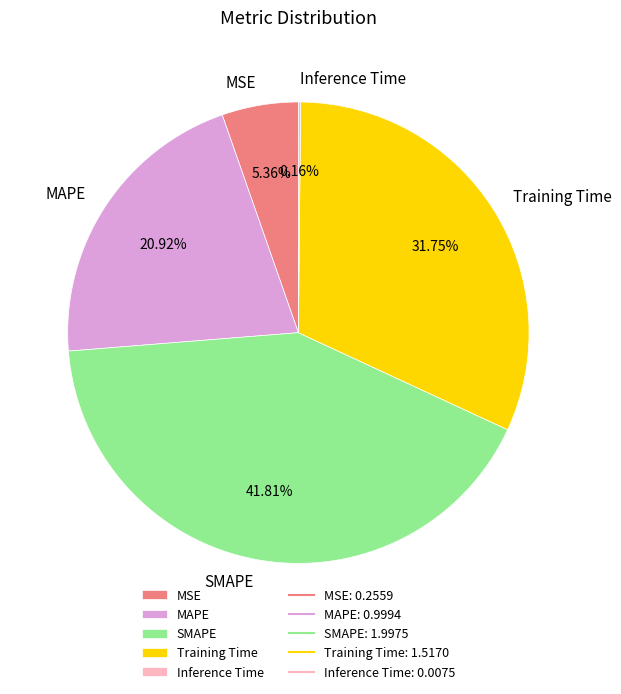

Is the sum of MSE and Training Time greater than half?

No